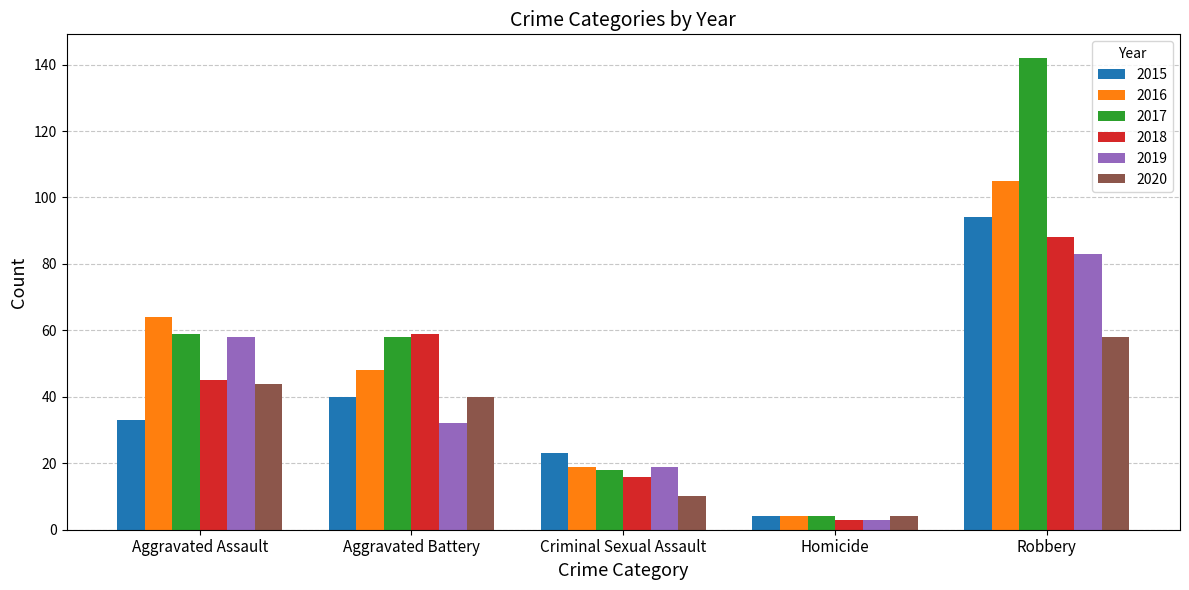

At which category is the sum across all series the highest?

Robbery